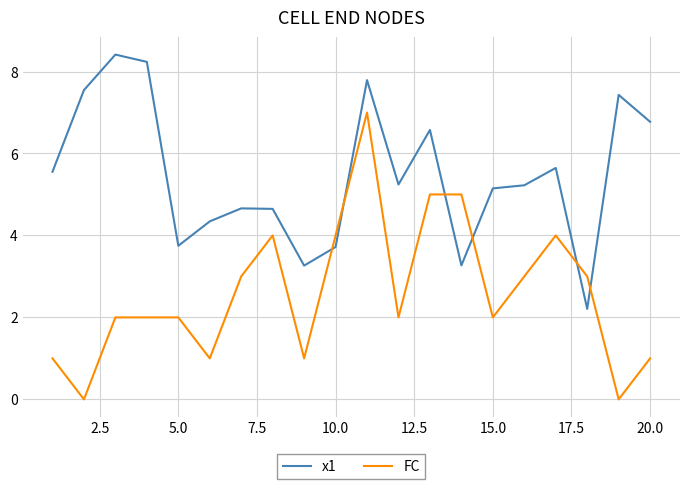

List the series in order of their overall mean, lowest first.

FC, x1